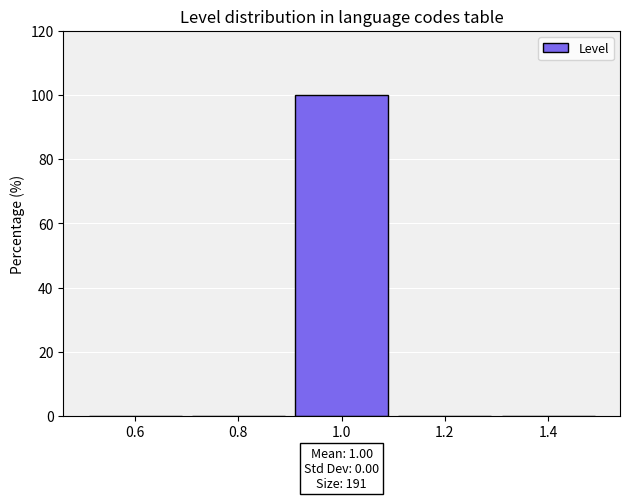

Reading left to right, transcribe this chart: for each bar, give the range it covers on the x-axis and its height. The values are not printed on the chart, so give them approximately, as read against the axis.

0.5 to 0.7: 0
0.7 to 0.9: 0
0.9 to 1.1: 100
1.1 to 1.3: 0
1.3 to 1.5: 0